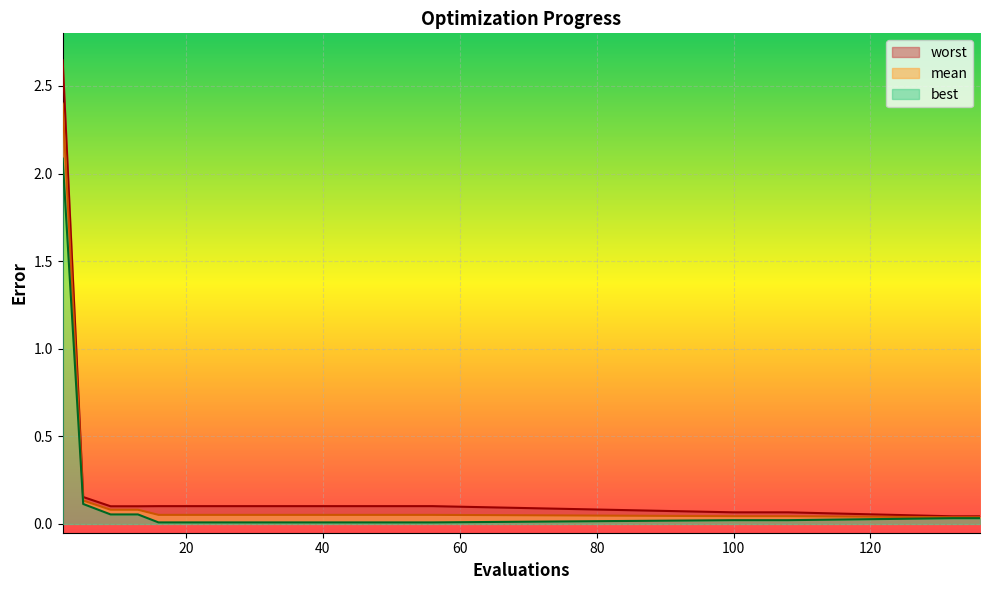

True or false: mean has a value of 3.3 at 2.

False